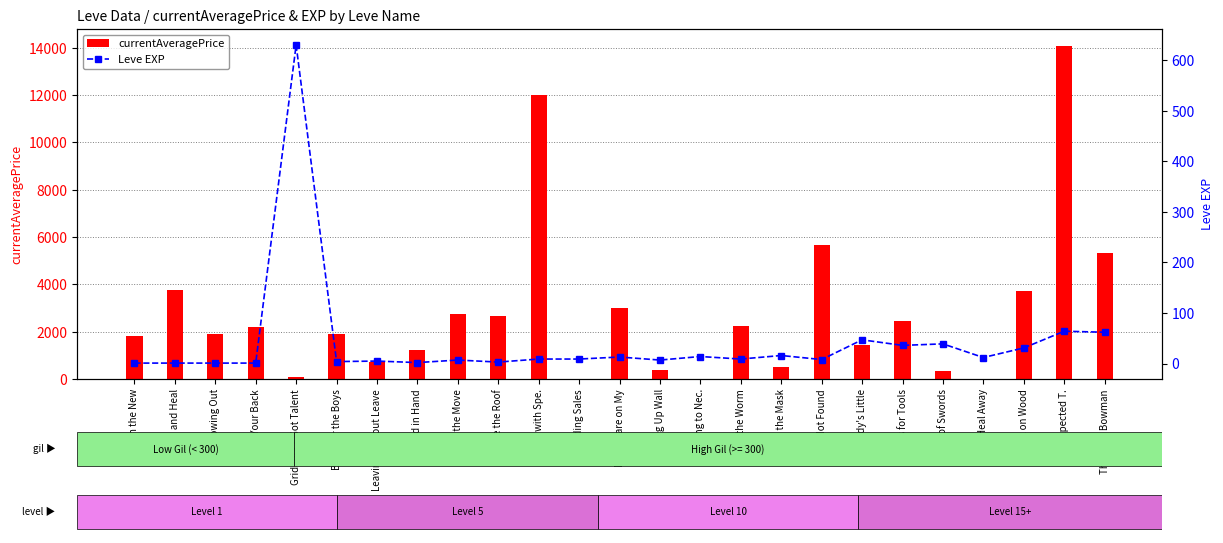

At which label does currentAveragePrice reach its minimum?

Bowing to Nec.